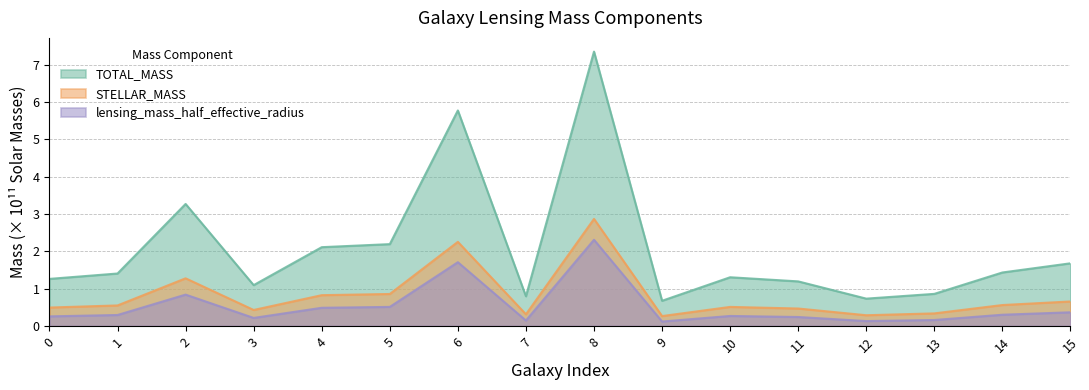

What is the value of the lensing_mass_half_effective_radius point at the 1st from the left?

0.3